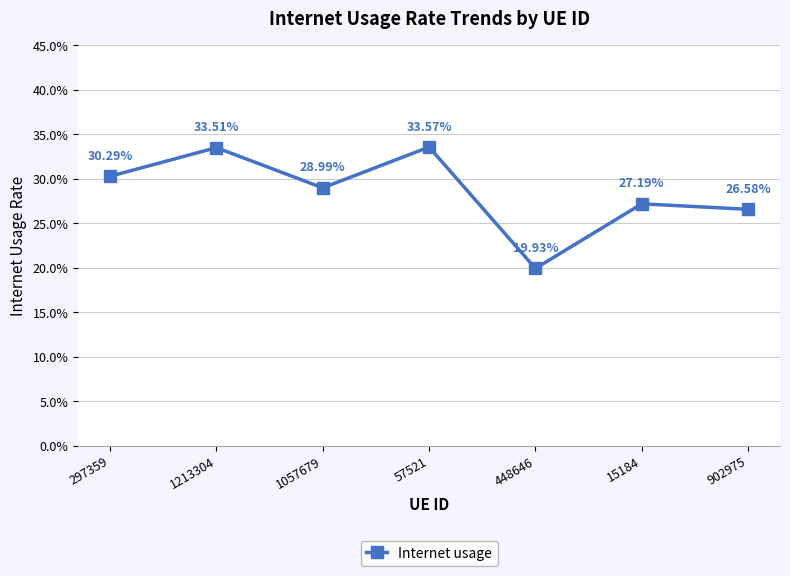

Reading left to right, list all the values displayed in this chart.

297359=0.3	1213304=0.3	1057679=0.3	57521=0.3	448646=0.2	15184=0.3	902975=0.3